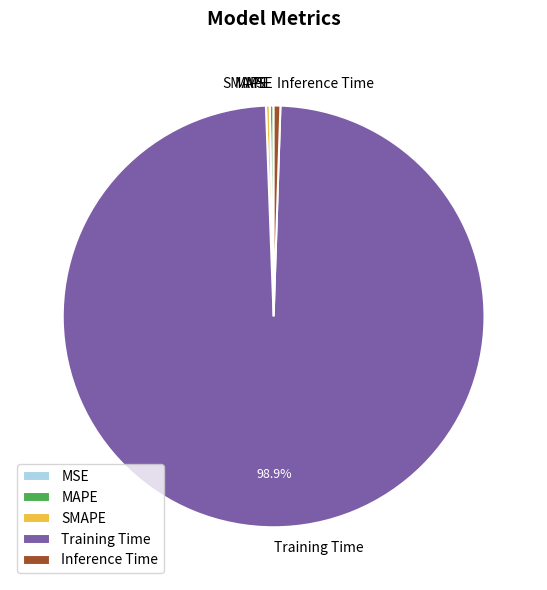

To the nearest percent, what percentage of the pie is Training Time?

99%